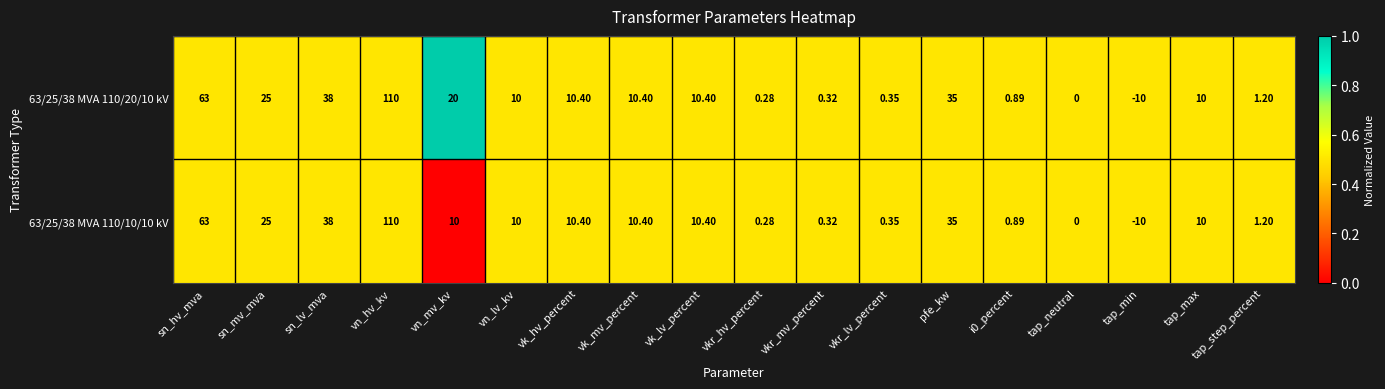

Count the number of data series in this chart.

2